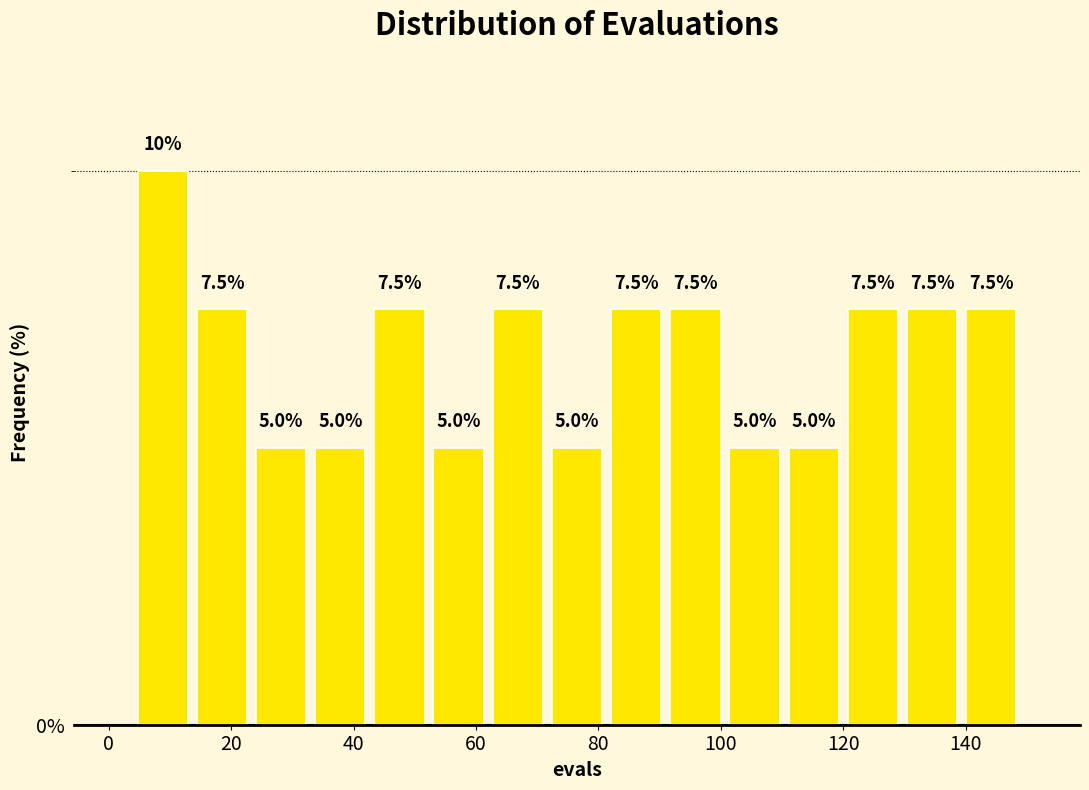

Which range on the x-axis has the tallest bar?

4 to 14